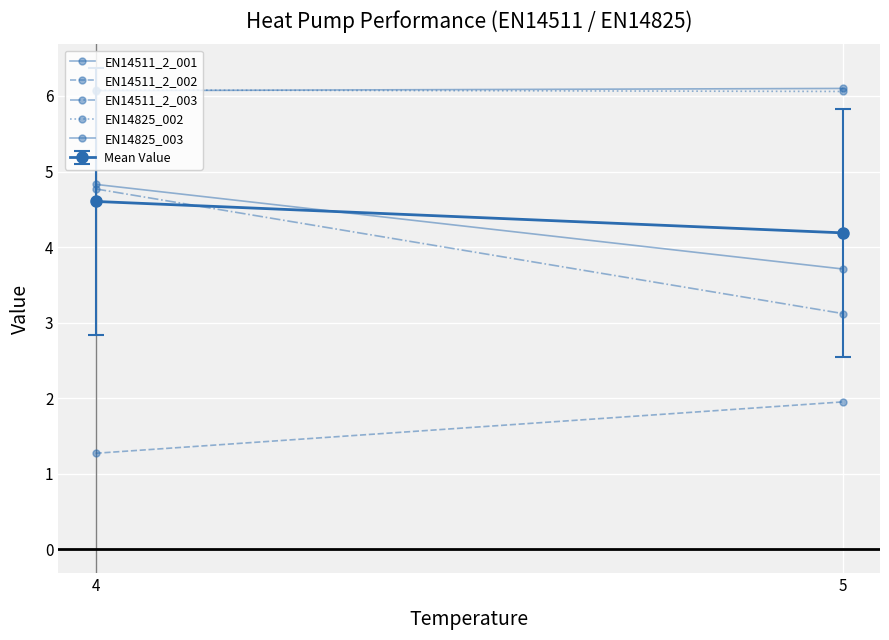

At how many categories does at least one series exceed 5?

2